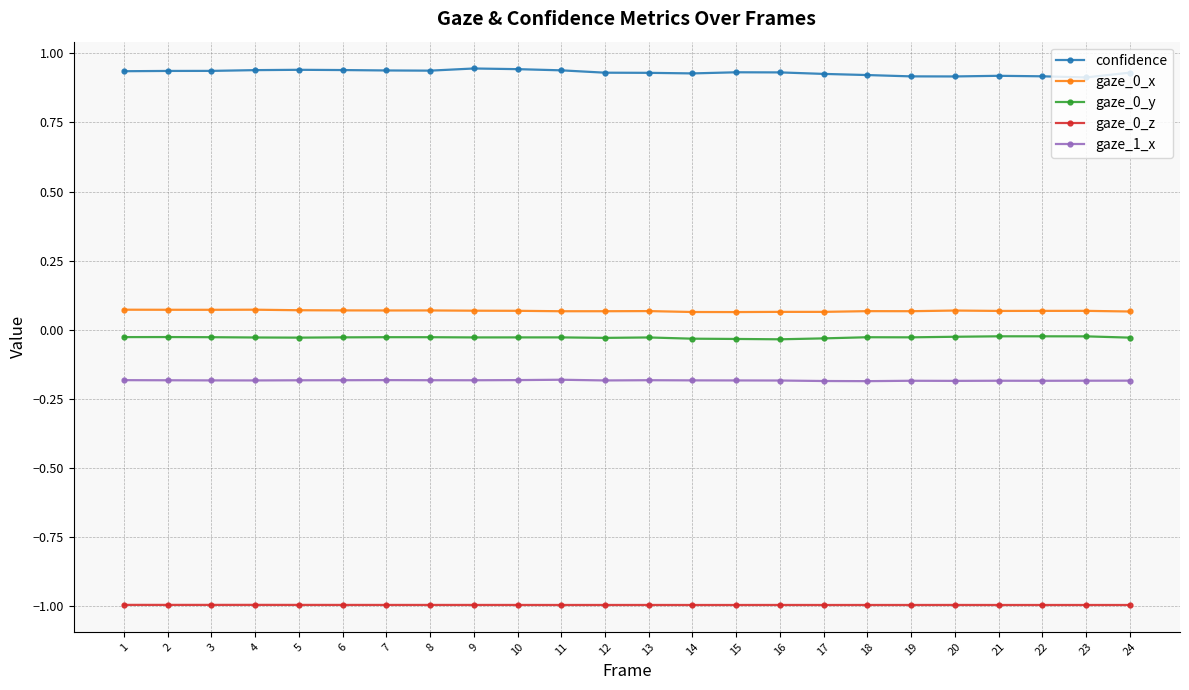

True or false: gaze_0_y has more than 2 points higher than both neighbors.

True